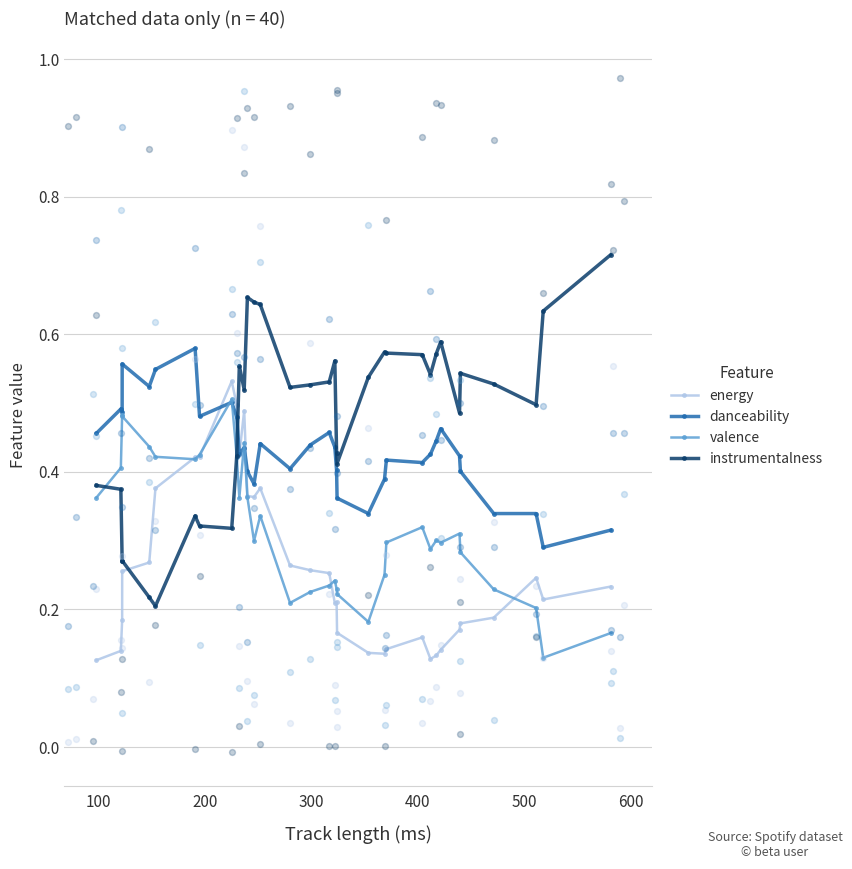

Count the valence values in the range 0 to 1.

34